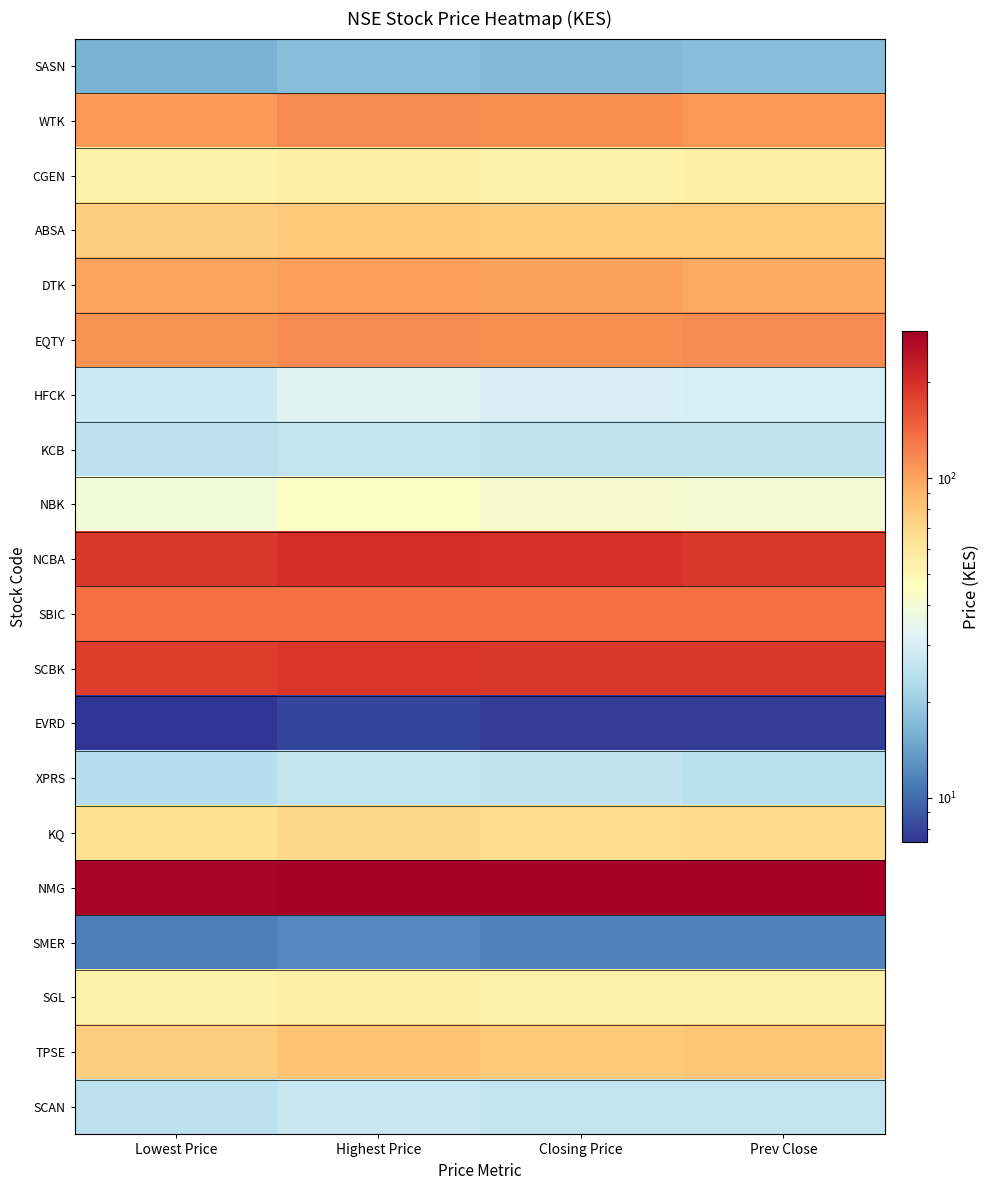

What is the total value across all series at Lowest Price?

1608.8